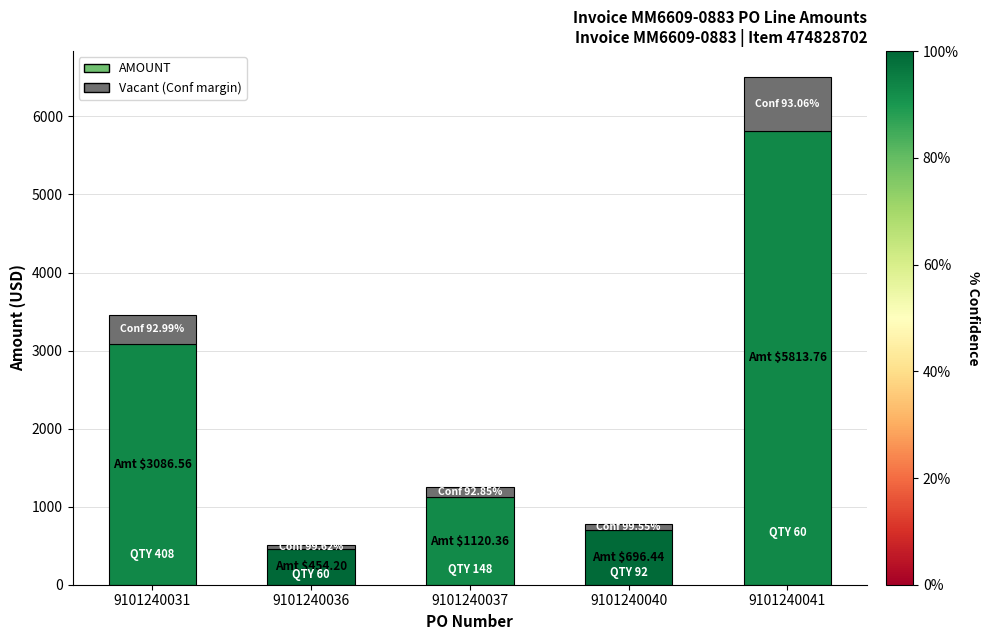

What is the total value across all series at 9101240041?

6511.4